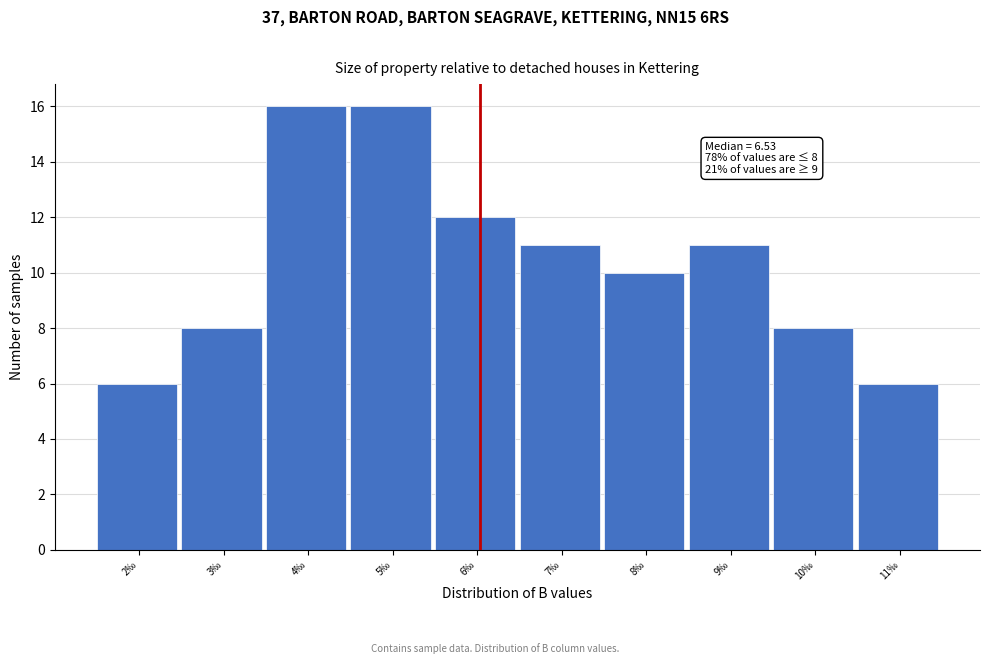

Reading right to left, what are all the values shown in this chart?

11‰=6	10‰=8	9‰=11	8‰=10	7‰=11	6‰=12	5‰=16	4‰=16	3‰=8	2‰=6